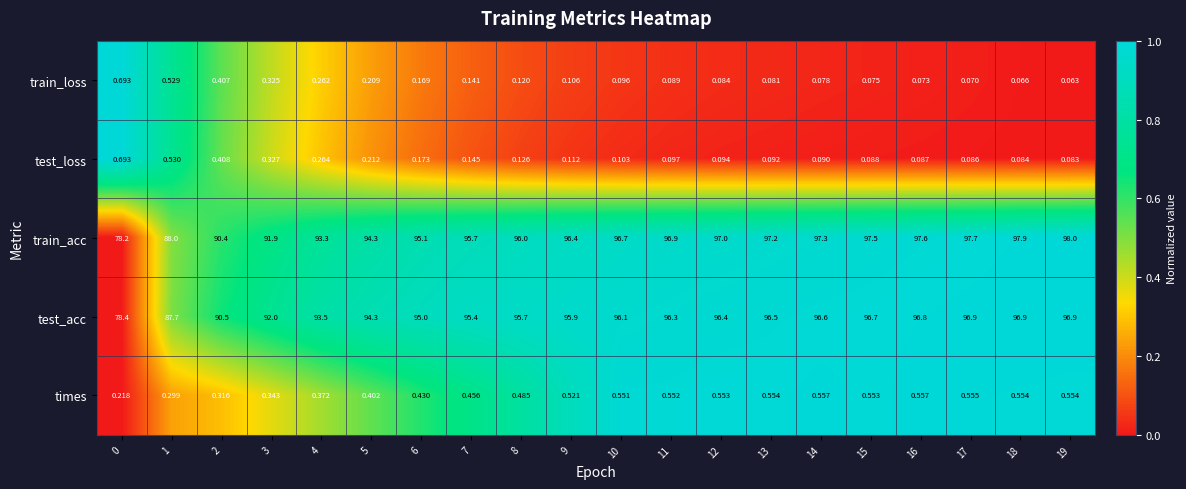

Which series has the largest total across all categories?

train_acc